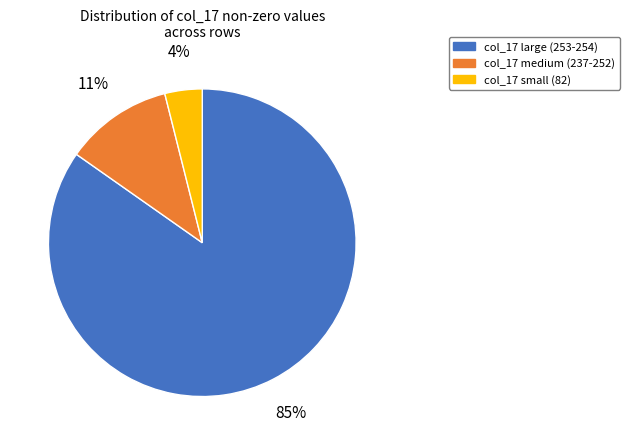

How many segments does this pie chart have?

3